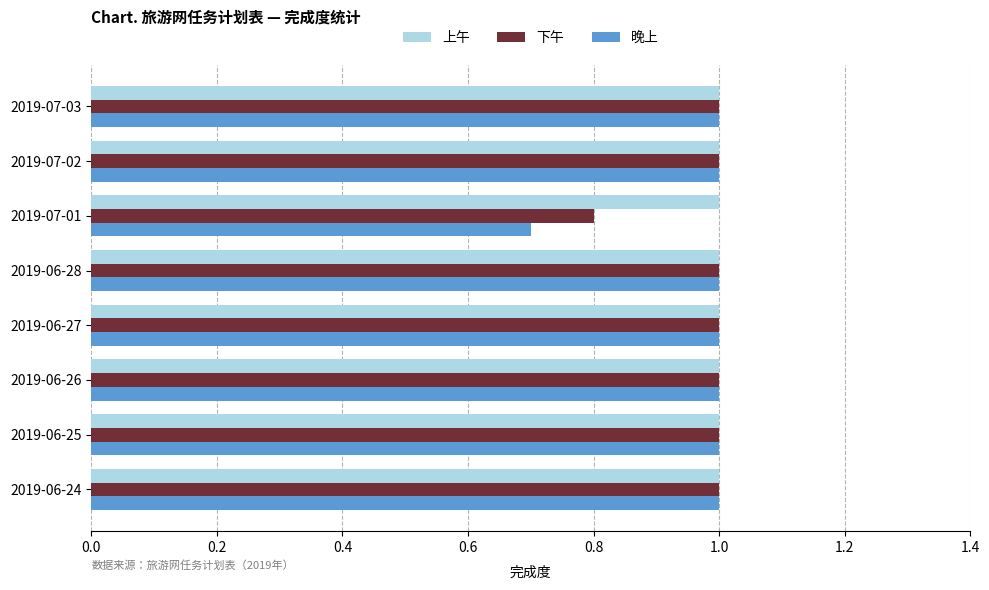

Which series has the widest spread of values?

晚上